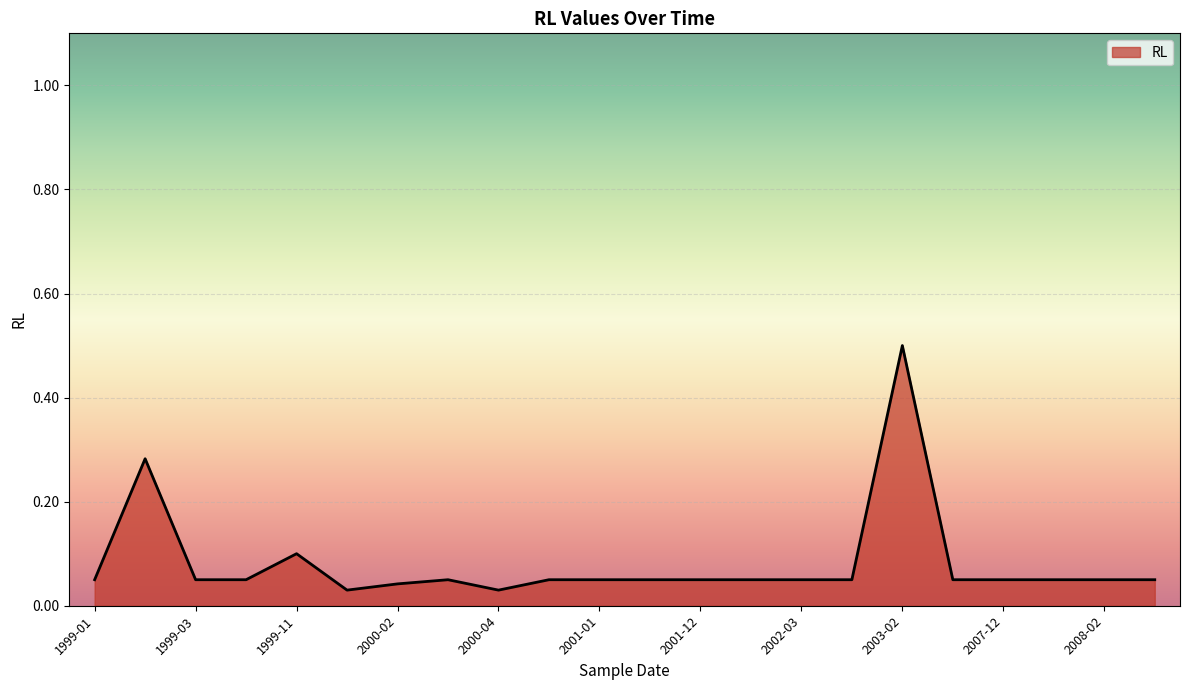

What is the difference between the maximum and minimum values?

0.5